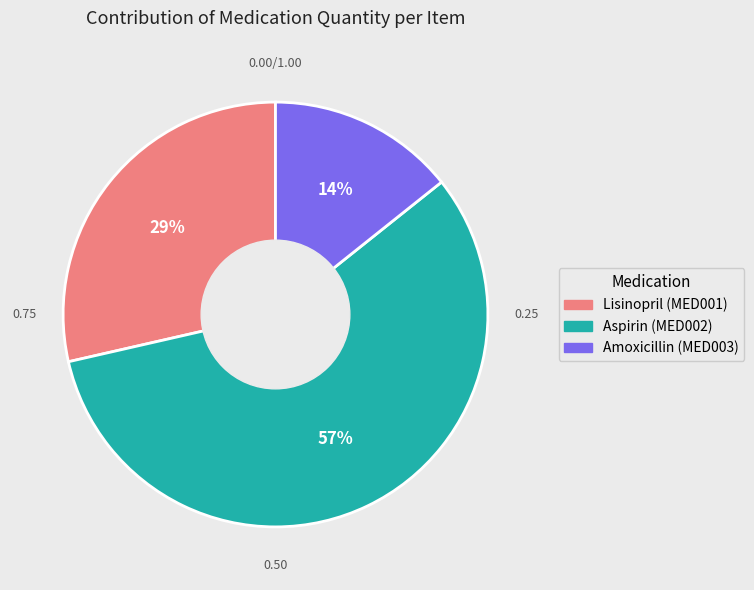

How many segments does this pie chart have?

3